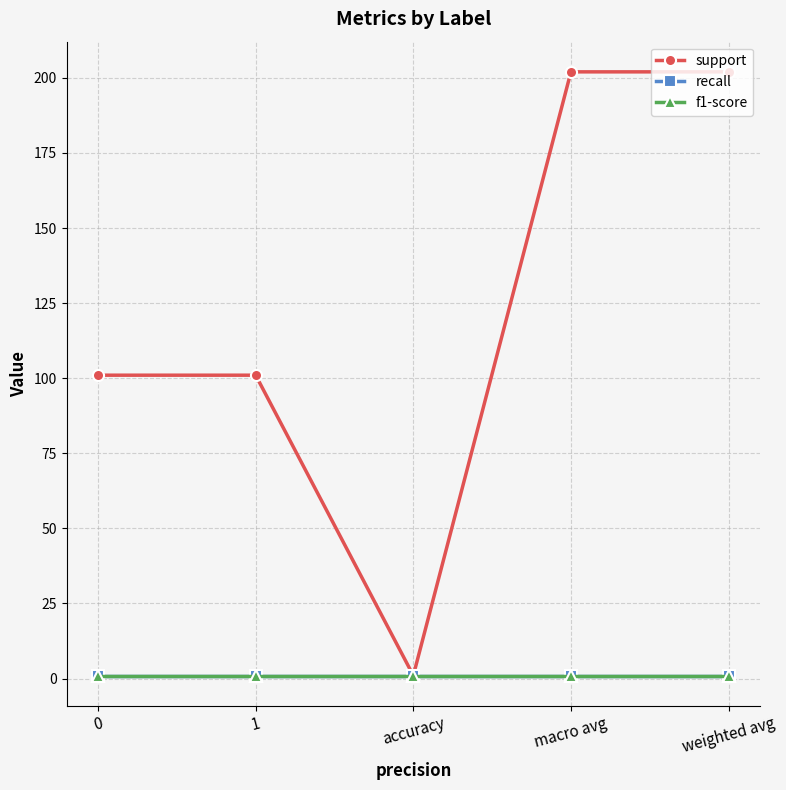

Reading right to left, list all the values displayed in this chart.

support: 202	202	1	101	101
recall: 1	1	1	1	1
f1-score: 1	1	1	1	1